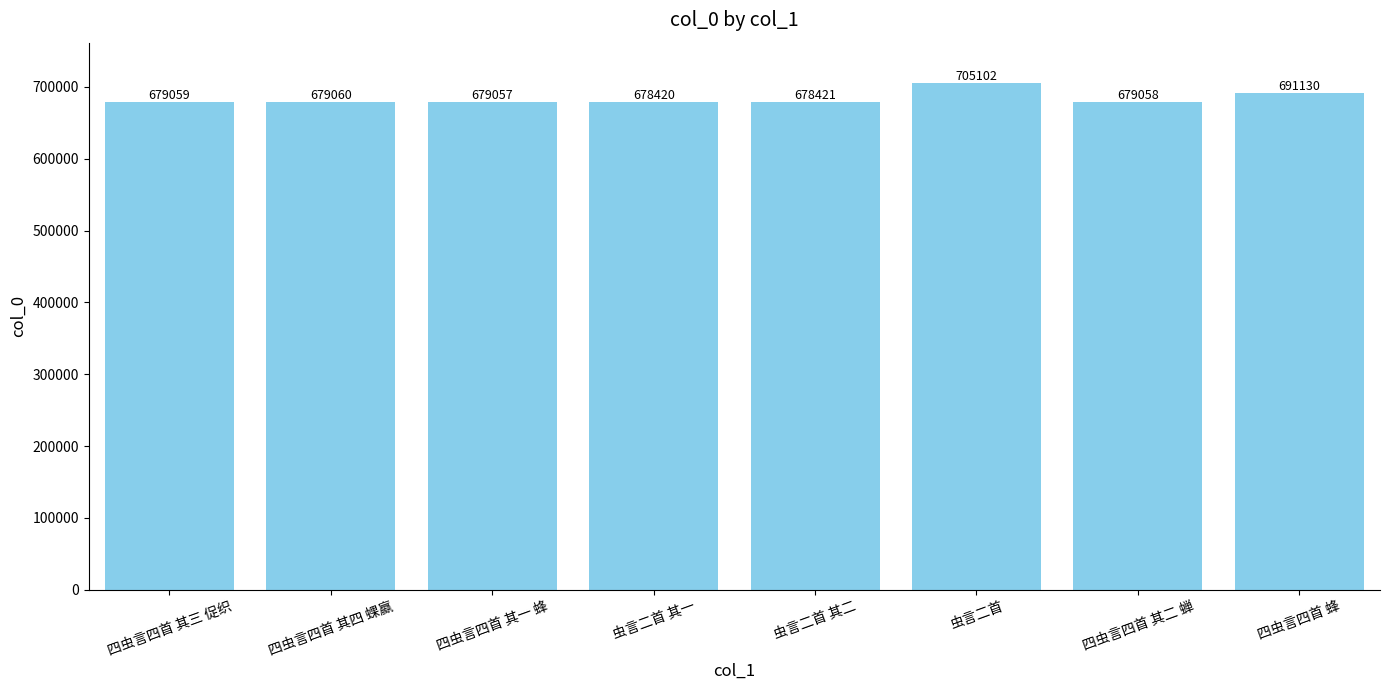

List the labels in order of value, largest first.

虫言二首, 四虫言四首 蜂, 四虫言四首 其四 蜾蠃, 四虫言四首 其三 促织, 四虫言四首 其二 蝉, 四虫言四首 其一 蜂, 虫言二首 其二, 虫言二首 其一